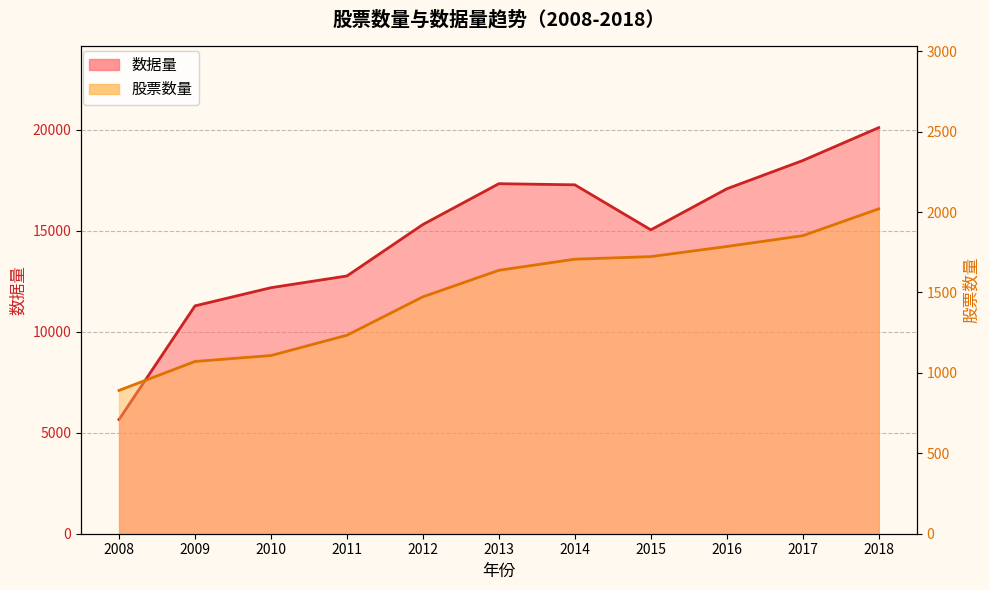

What is the difference between the maximum and minimum values in the 数据量 series?

14445